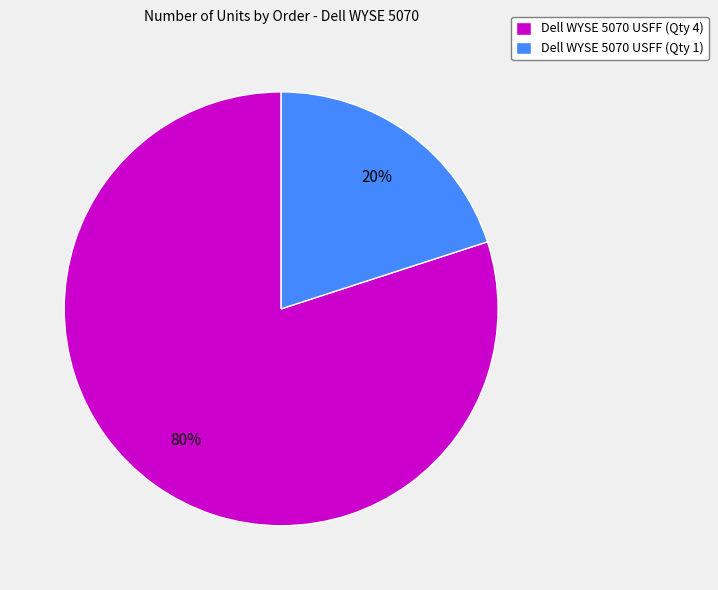

Is there a majority slice in this chart?

Yes